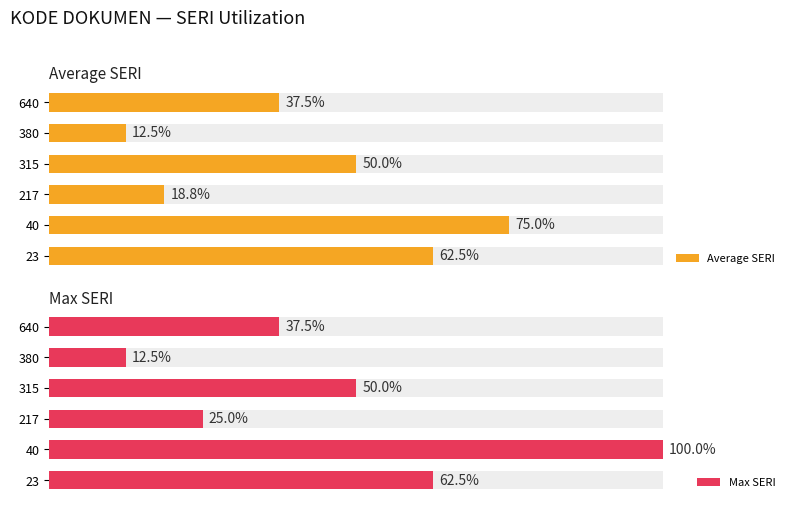

What is the value of the Average SERI bar at the 2nd from the left?

75.0